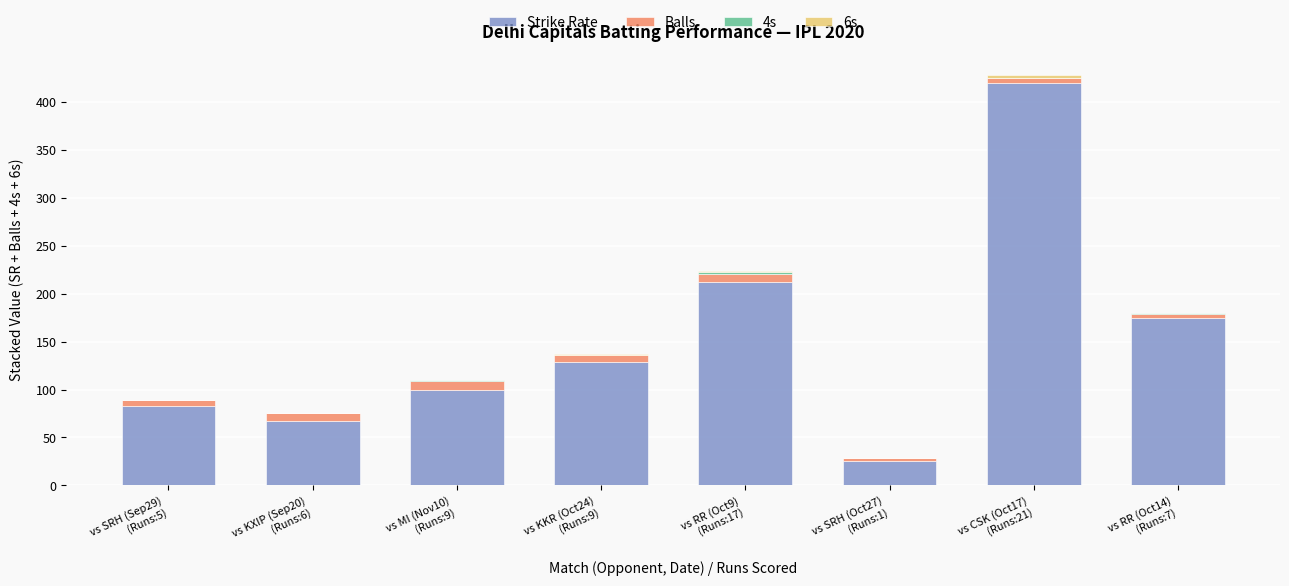

What is the highest value of the Strike Rate series?

420.0